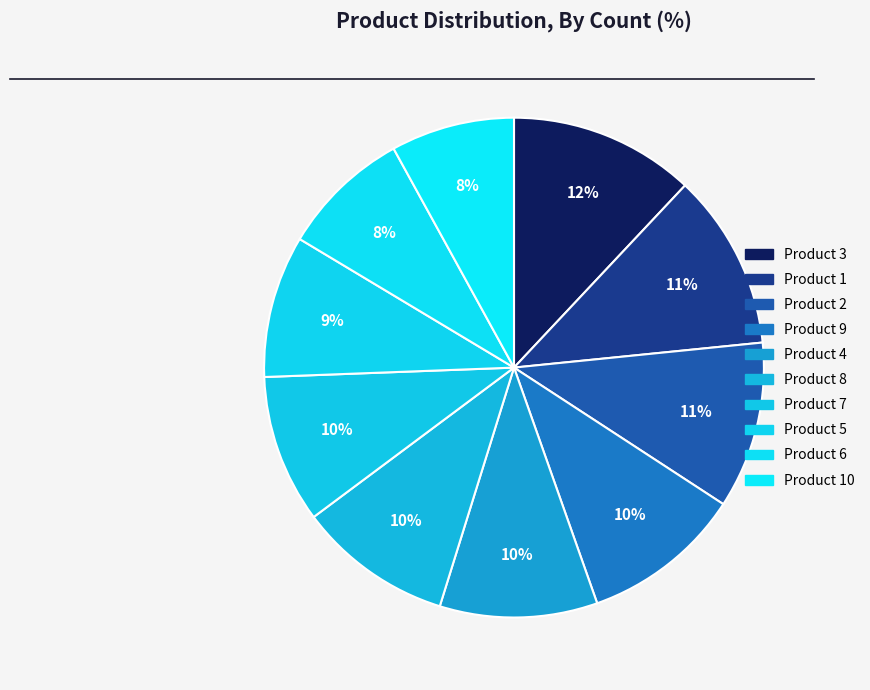

How many segments does this pie chart have?

10